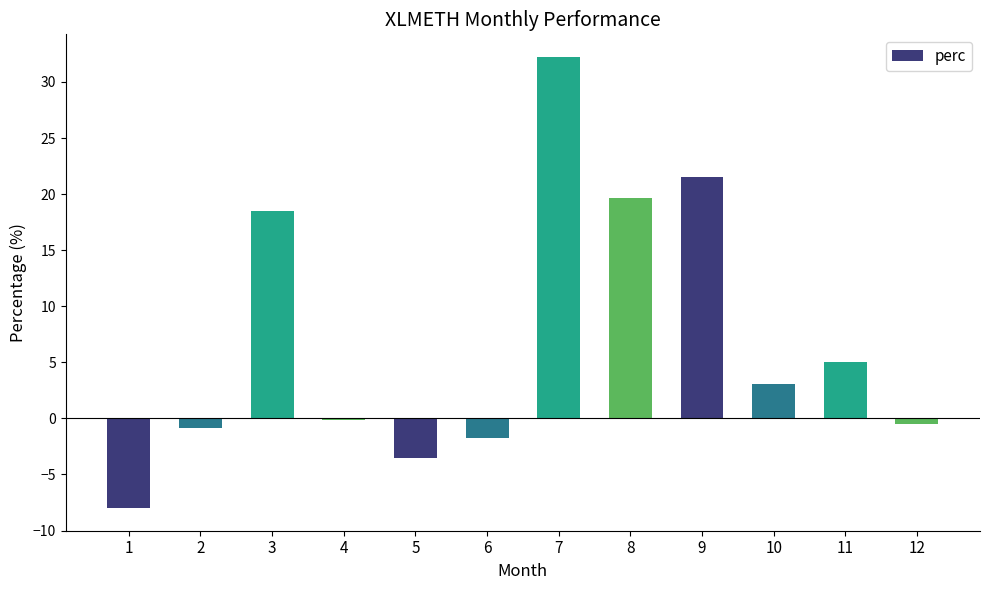

What is the difference between the maximum and minimum values?

40.2